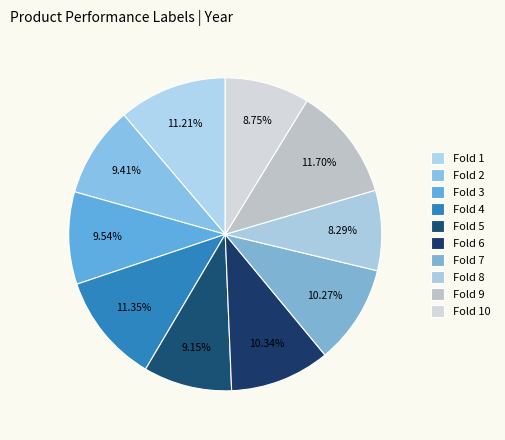

True or false: Fold 9 accounts for 21% of the total.

False